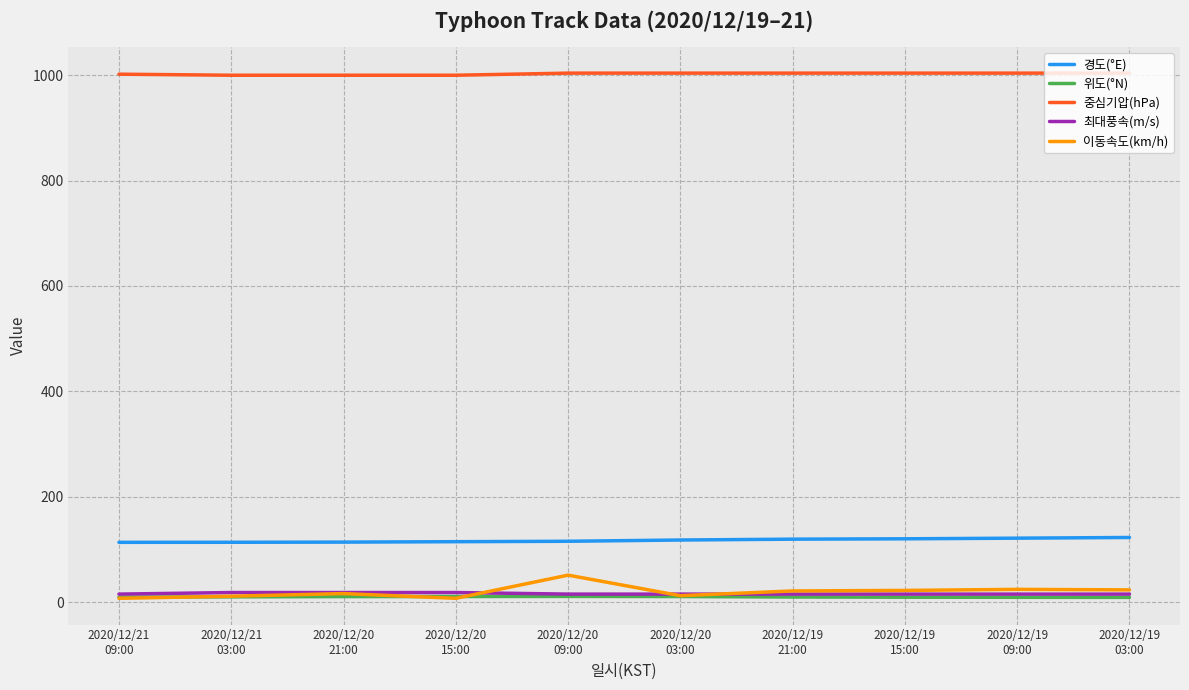

Read the 이동속도(km/h) value at 2020/12/20
09:00.

51.0